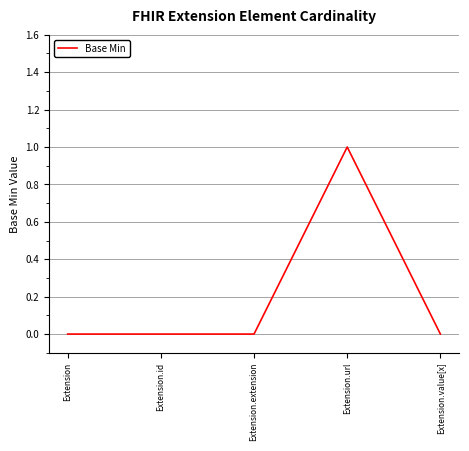

What position from the left is Extension?

1